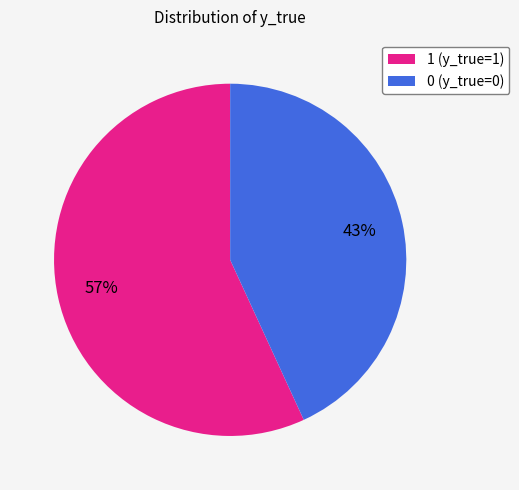

Count the number of slices in the pie.

2